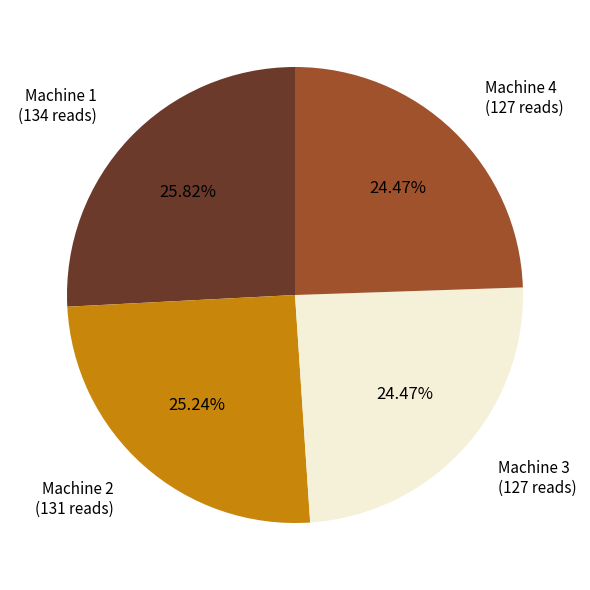

Do Machine 3 and Machine 2 together represent more than half of the pie?

No